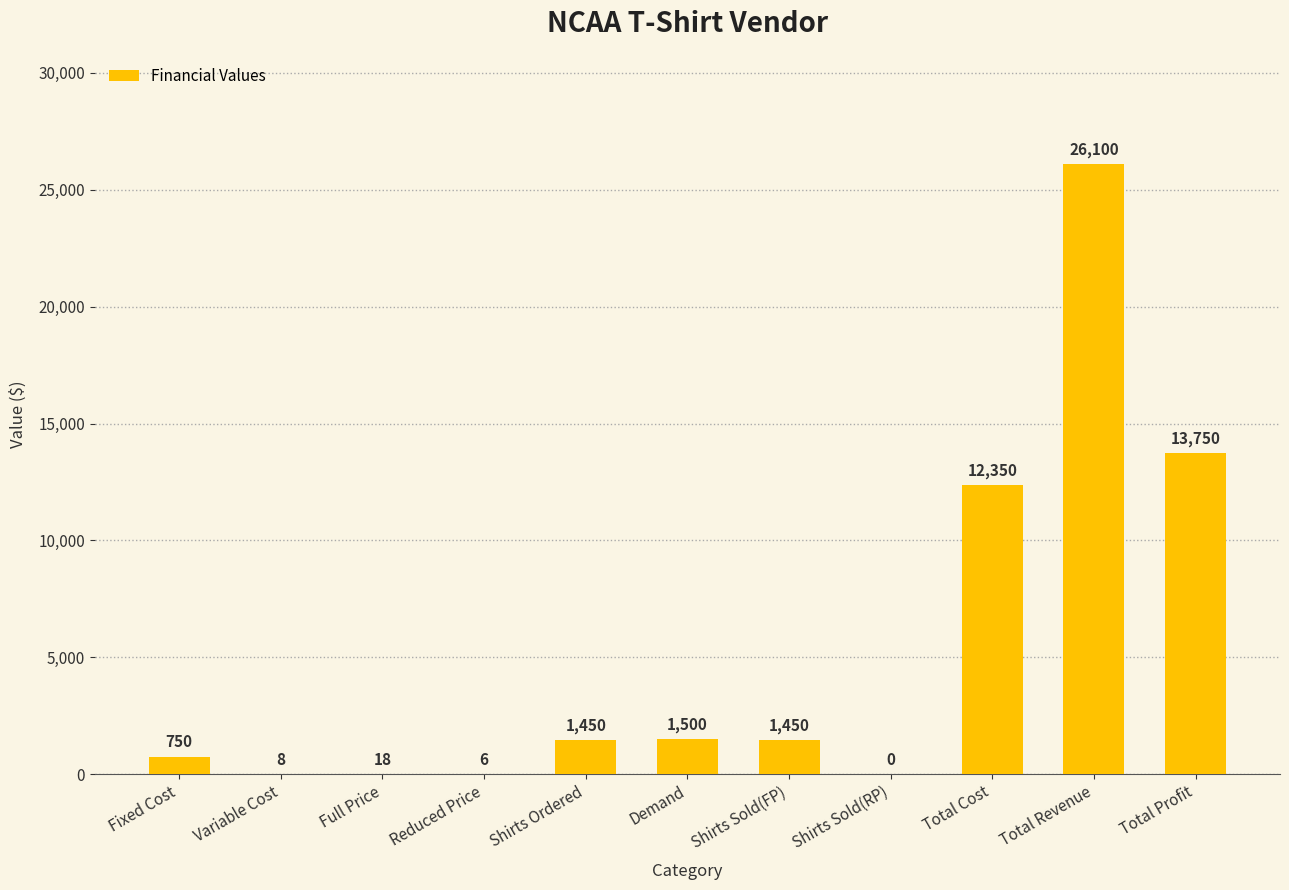

What is the approximate value at Shirts Sold(FP)?

1450